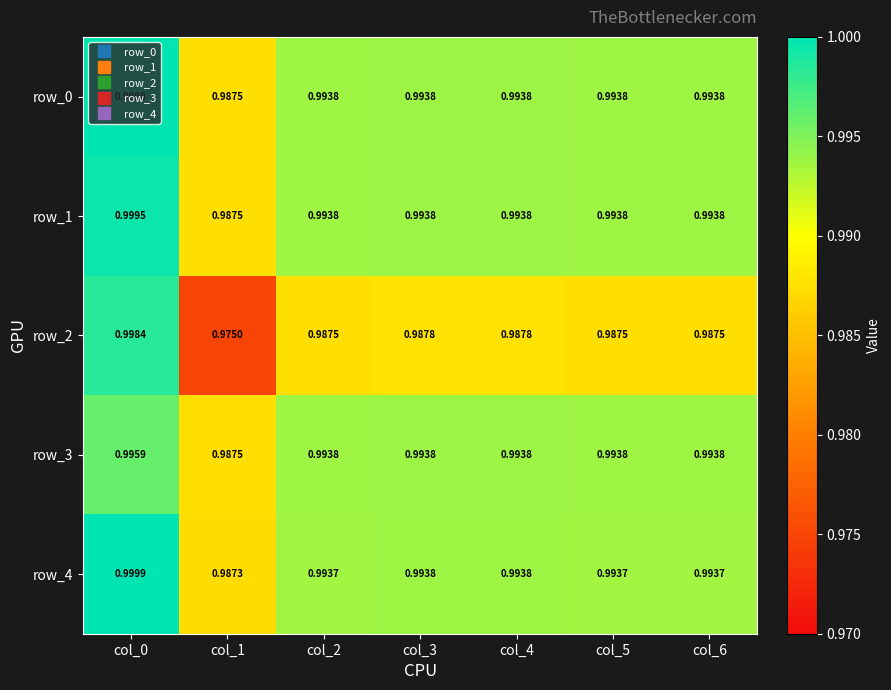

Is the value of row_4 at col_2 greater than the value of row_3 at col_3?

No